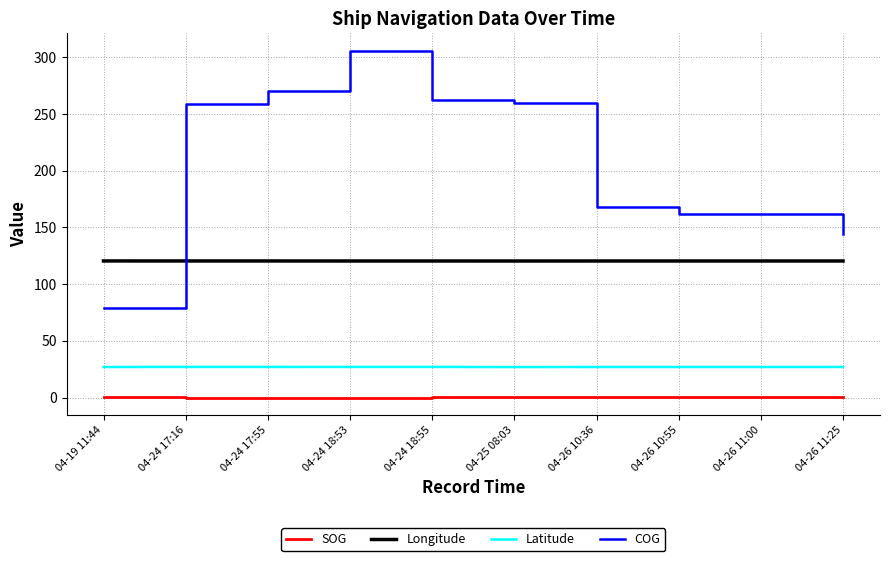

What is the greatest value displayed?

306.0